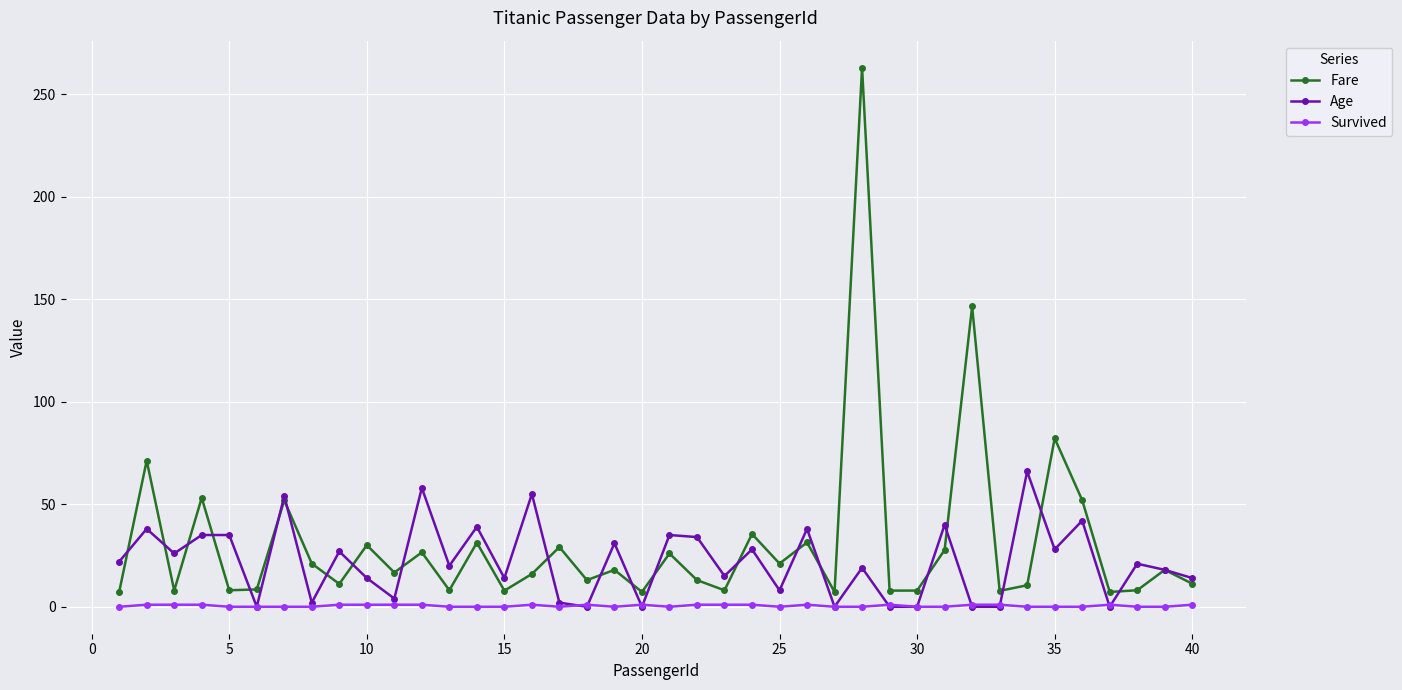

True or false: Fare and Survived cross at least once.

False